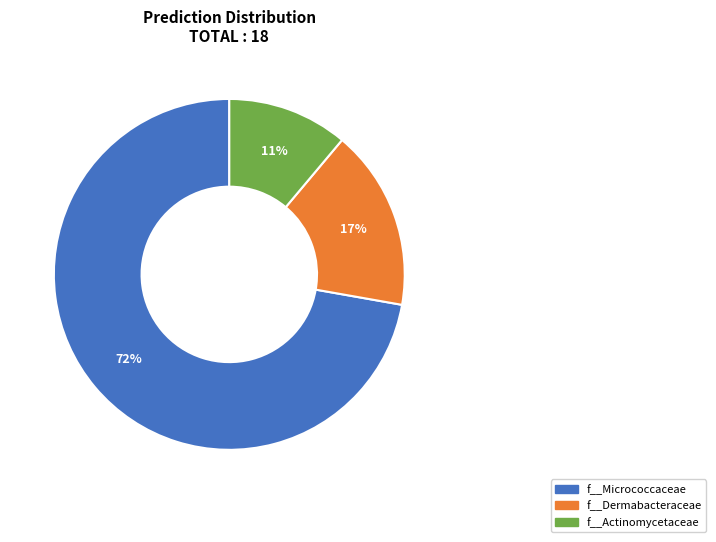

To the nearest percent, what is the difference between the f__Dermabacteraceae and f__Actinomycetaceae slice percentages?

6%